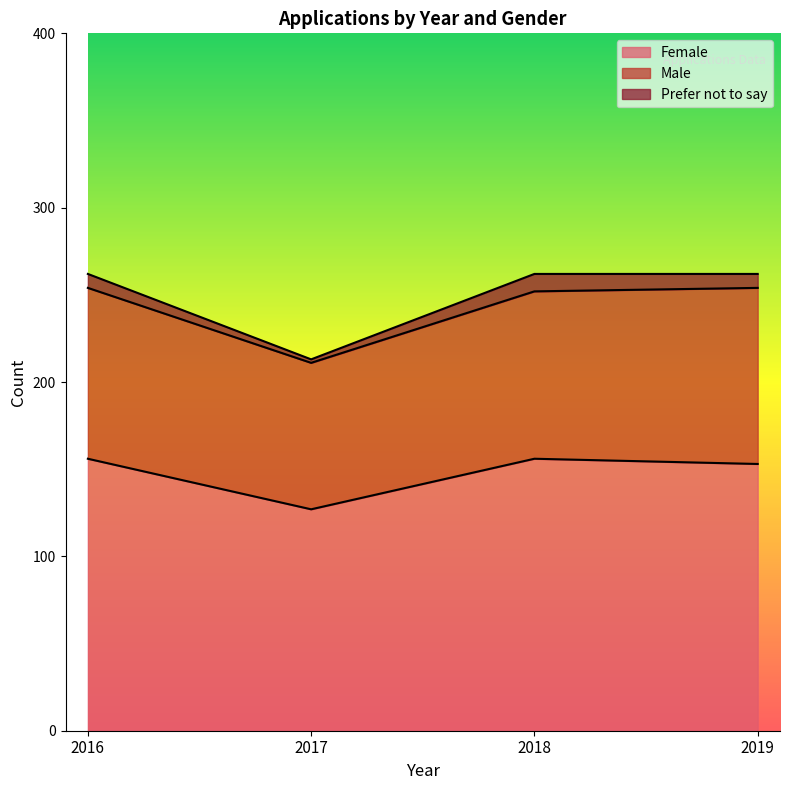

Rank the series at 2019 from lowest to highest value.

Prefer not to say, Male, Female